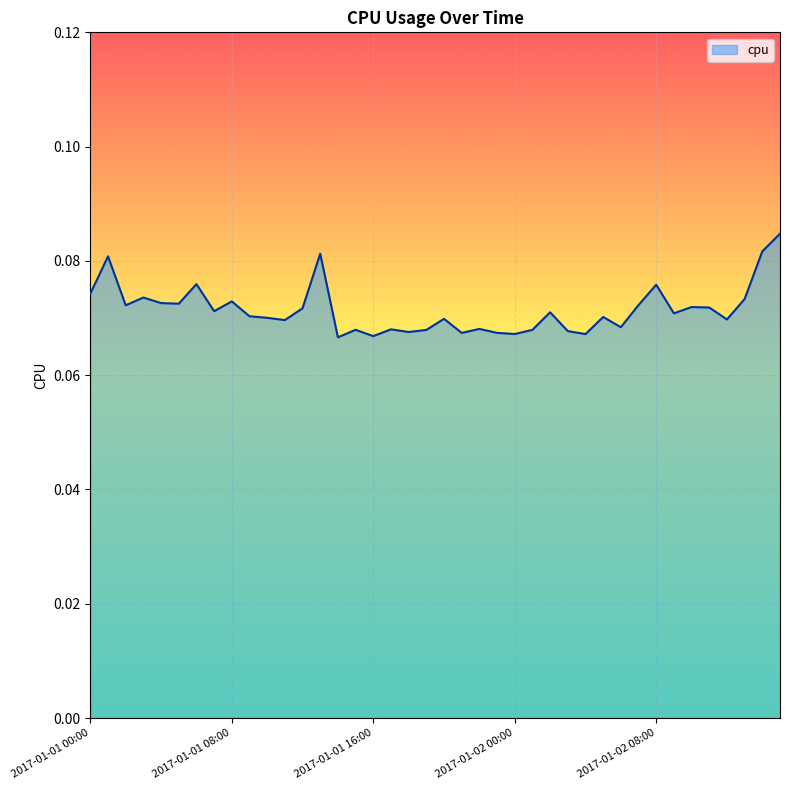

How many lines are shown in the chart?

1